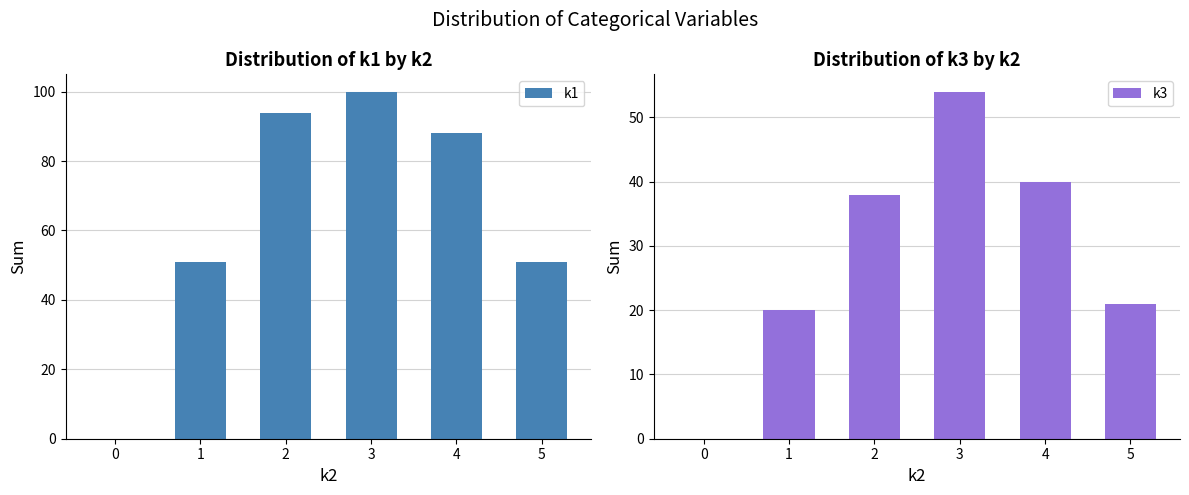

Rank the categories by k3 value from highest to lowest.

3, 4, 2, 5, 1, 0